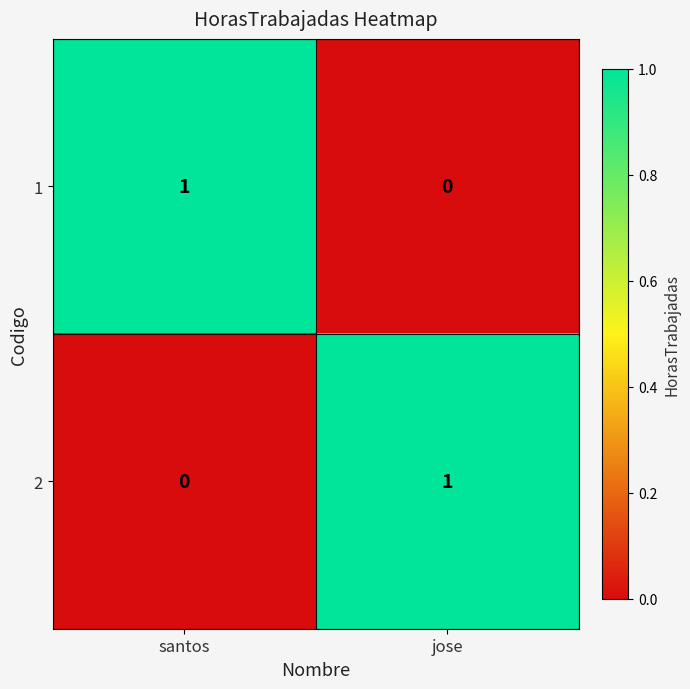

True or false: 1 has a value of 1 at santos.

True